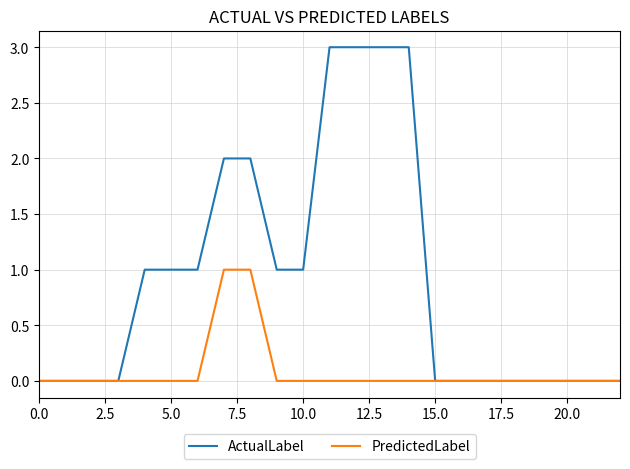

List the series in order of their peak value, highest first.

ActualLabel, PredictedLabel